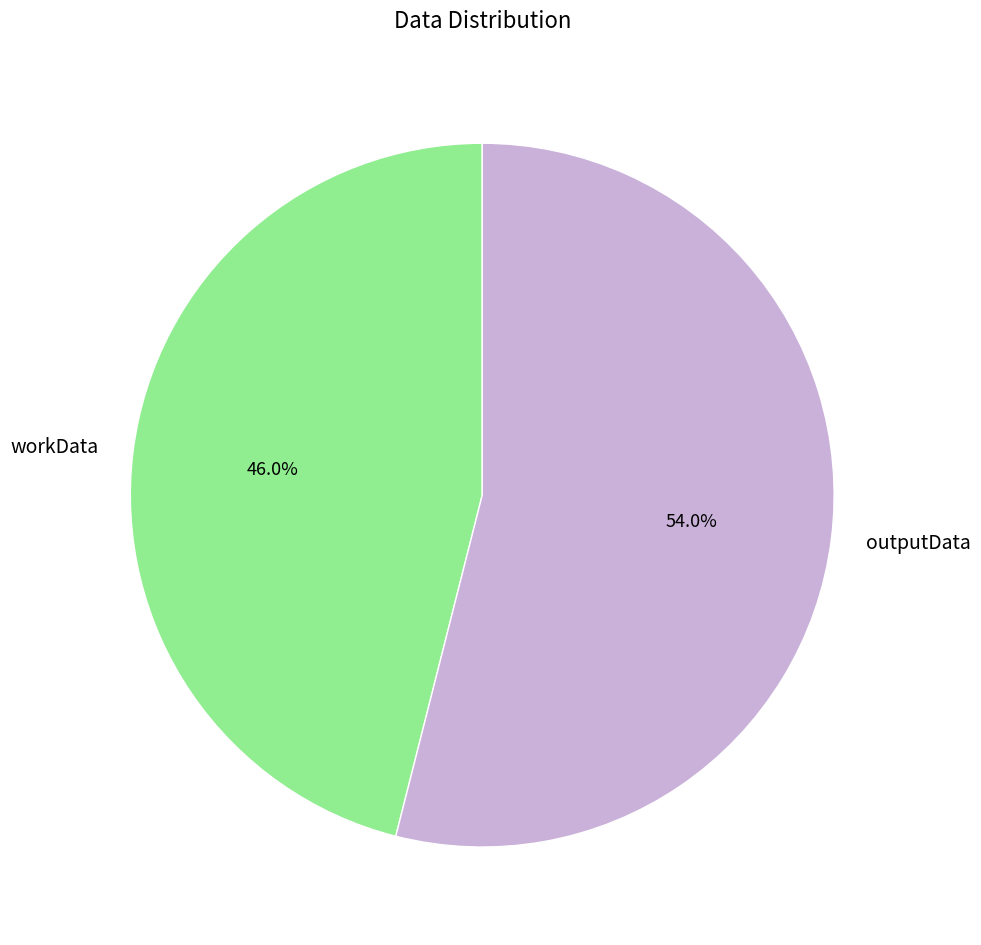

The outputData slice represents 40% of the pie. True or false?

False